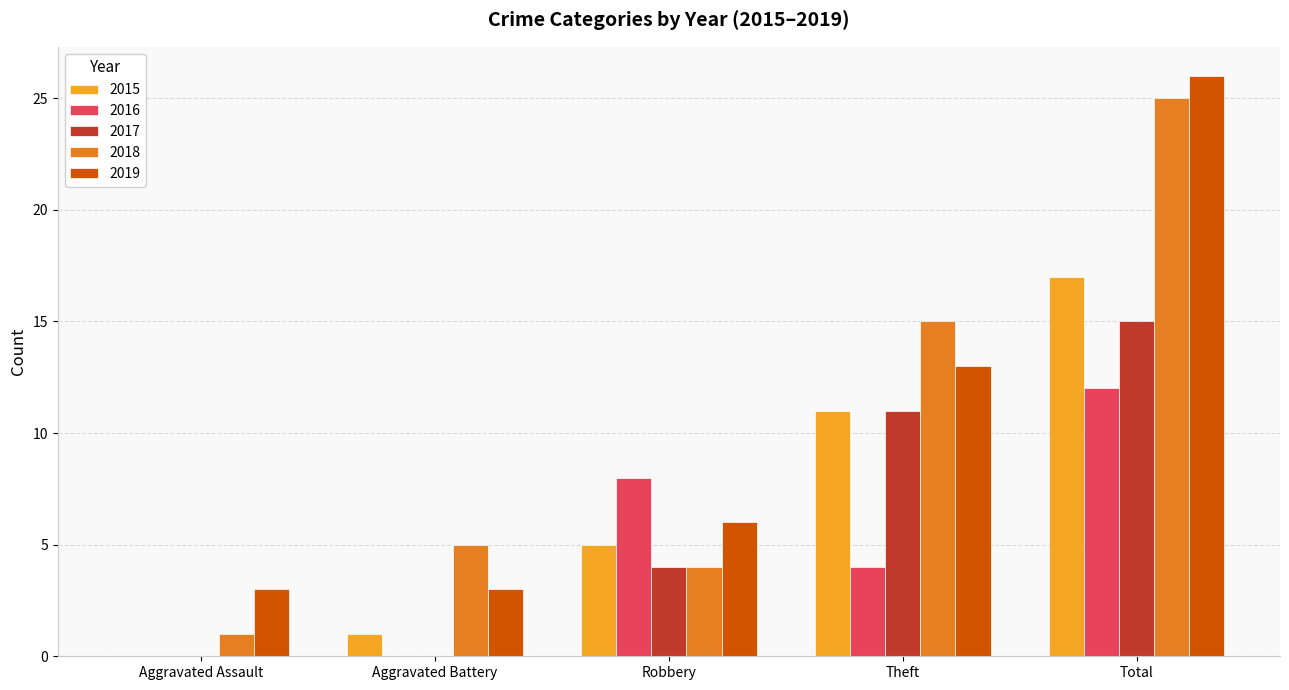

Reading right to left, what are all the values shown in this chart?

2015: Total=17	Theft=11	Robbery=5	Aggravated Battery=1	Aggravated Assault=0
2016: Total=12	Theft=4	Robbery=8	Aggravated Battery=0	Aggravated Assault=0
2017: Total=15	Theft=11	Robbery=4	Aggravated Battery=0	Aggravated Assault=0
2018: Total=25	Theft=15	Robbery=4	Aggravated Battery=5	Aggravated Assault=1
2019: Total=26	Theft=13	Robbery=6	Aggravated Battery=3	Aggravated Assault=3